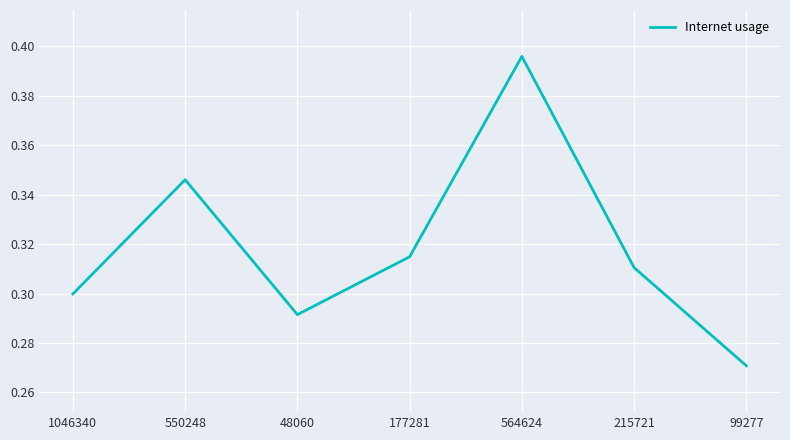

At which label is the value closest to 0?

99277